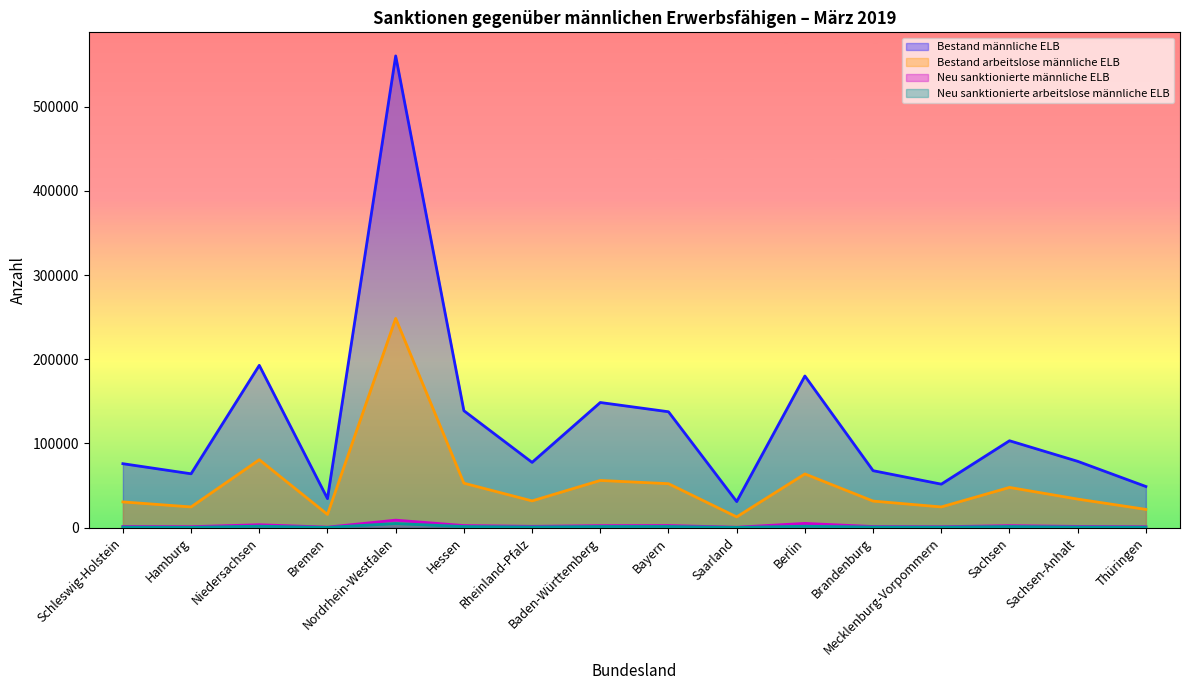

True or false: Neu sanktionierte arbeitslose männliche ELB and Bestand männliche ELB cross at least once.

False